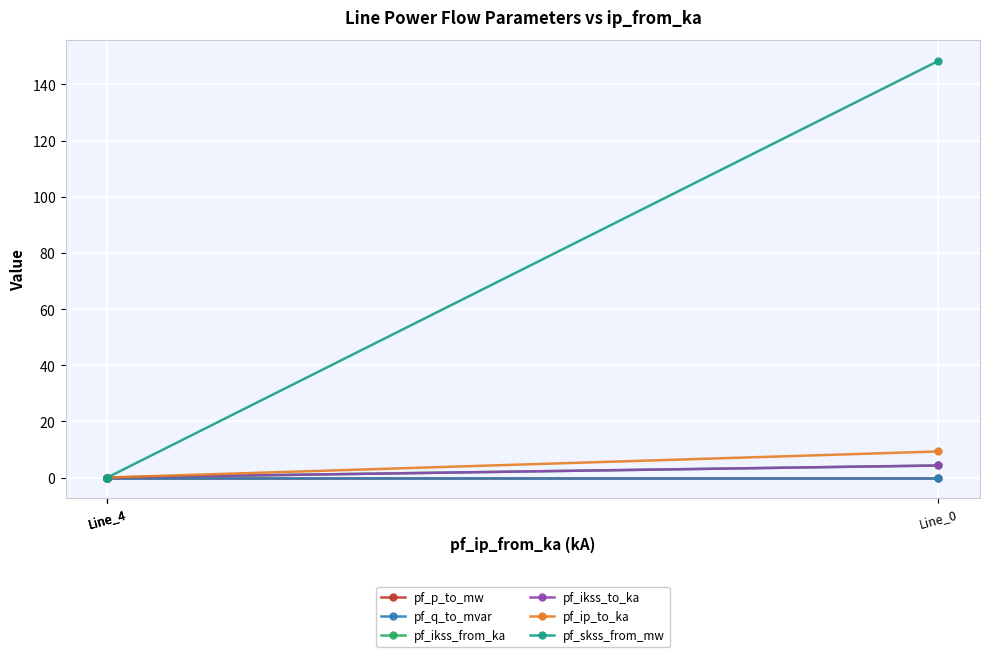

How many categories are shown in the chart?

4